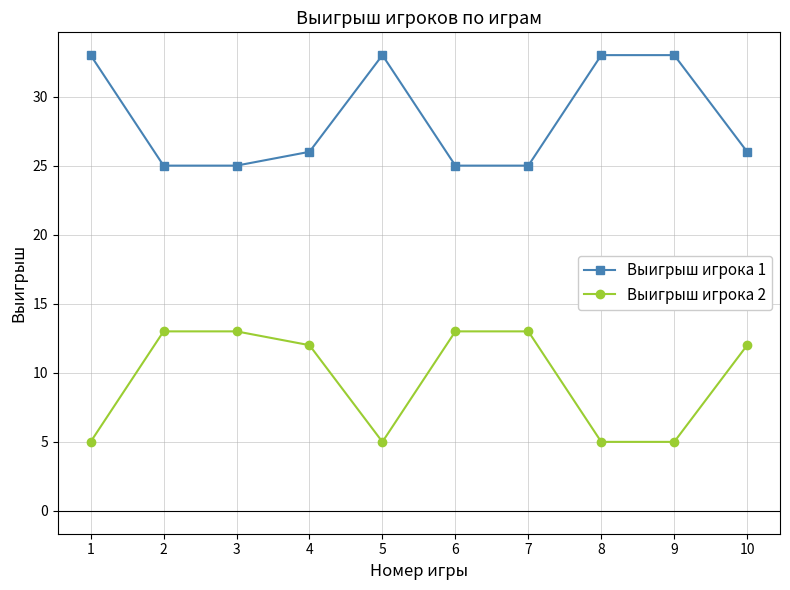

What is the difference between the highest and lowest values at 1?

28